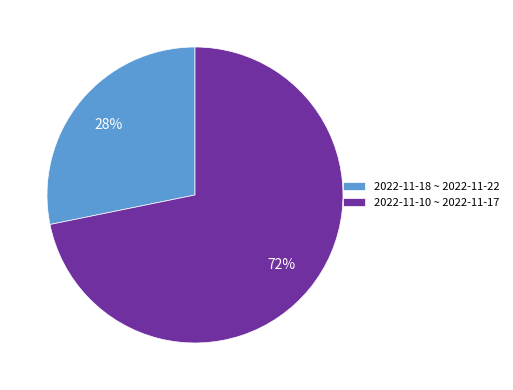

How many slices are in this pie chart?

2